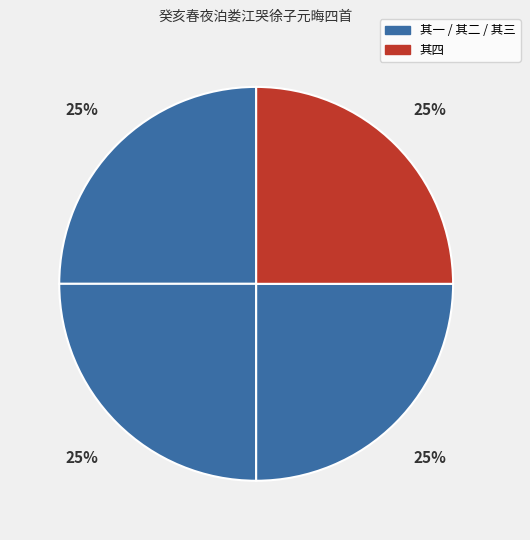

Count the number of slices in the pie.

4